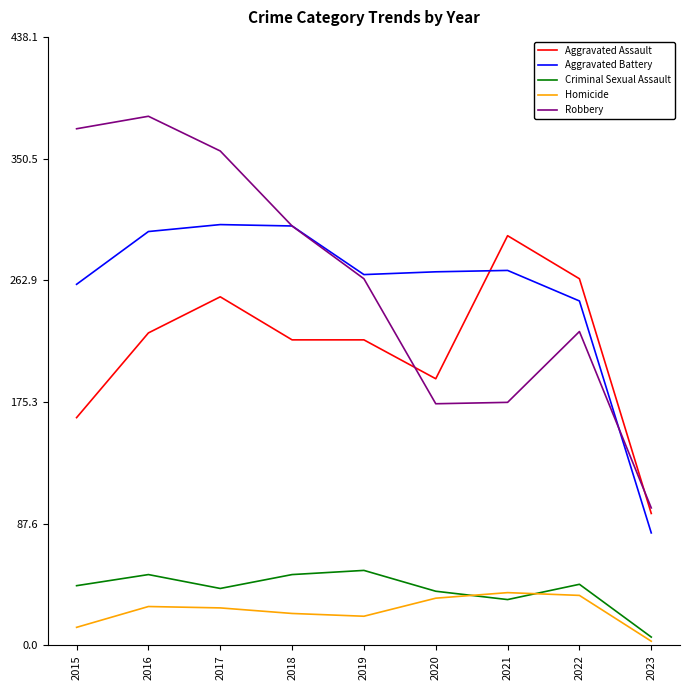

What is the difference between the maximum and minimum values in the Criminal Sexual Assault series?

48